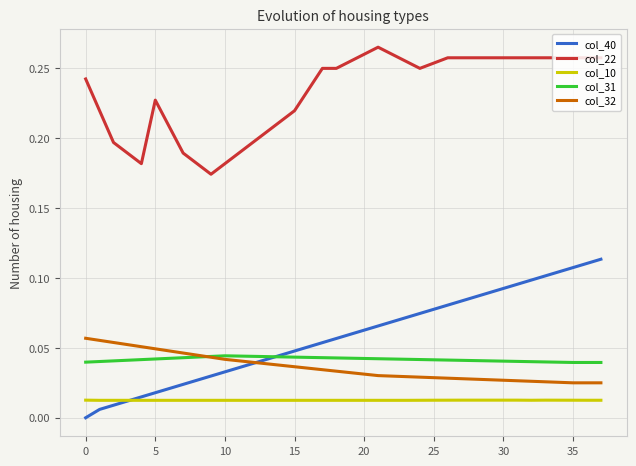

Which series has the largest total across all categories?

col_22